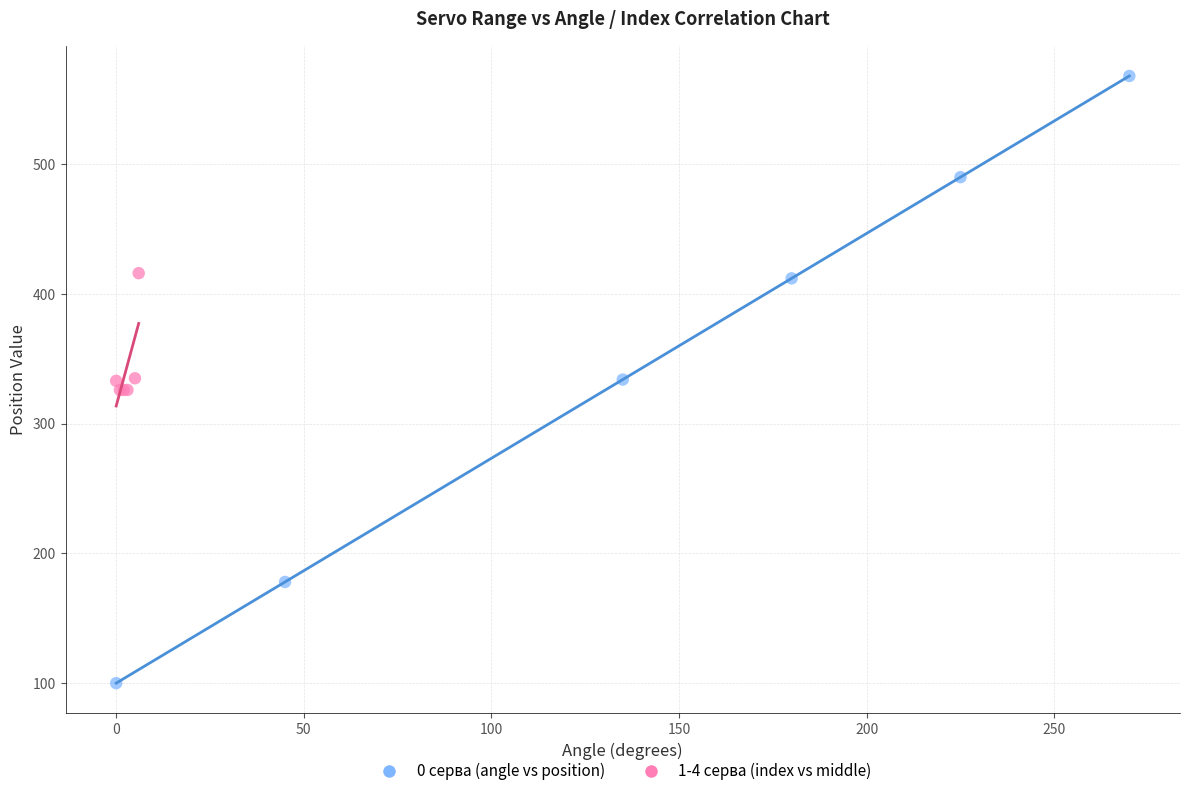

Which series reaches the minimum Y coordinate?

0 серва (angle vs position)